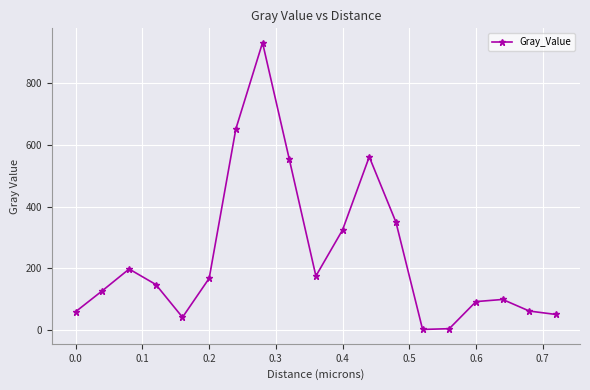

What is the sum of all values?

4591.9